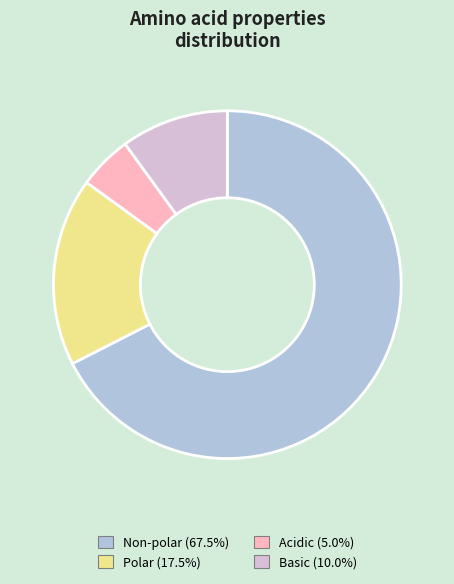

Count the number of slices in the pie.

4